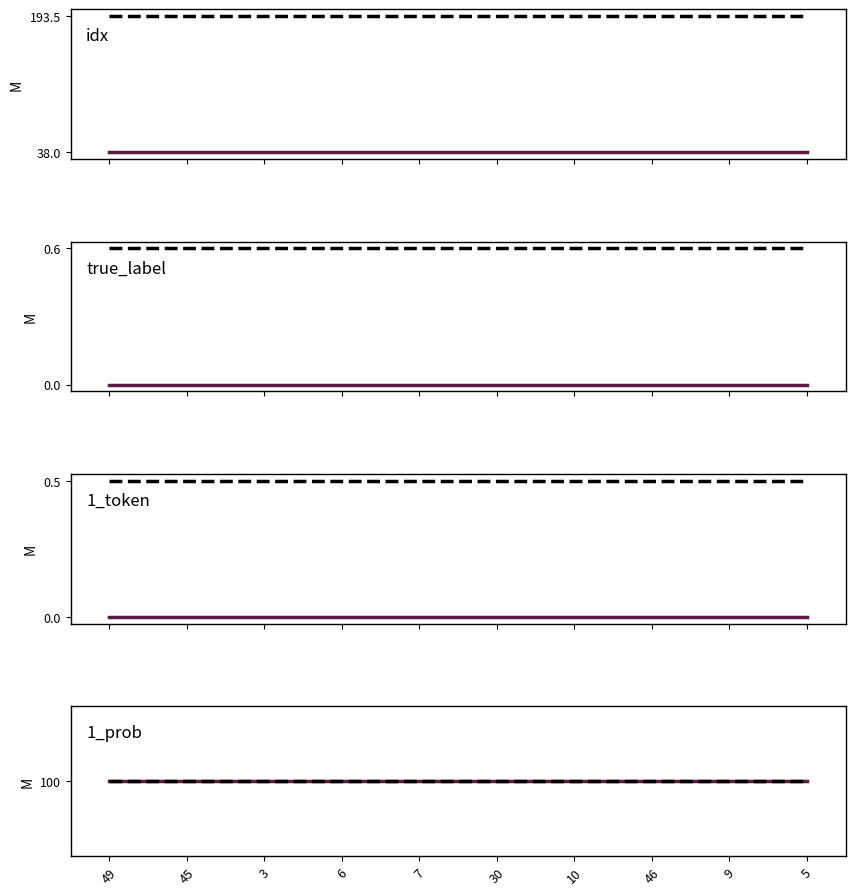

True or false: true_label and 1_token cross at least once.

False